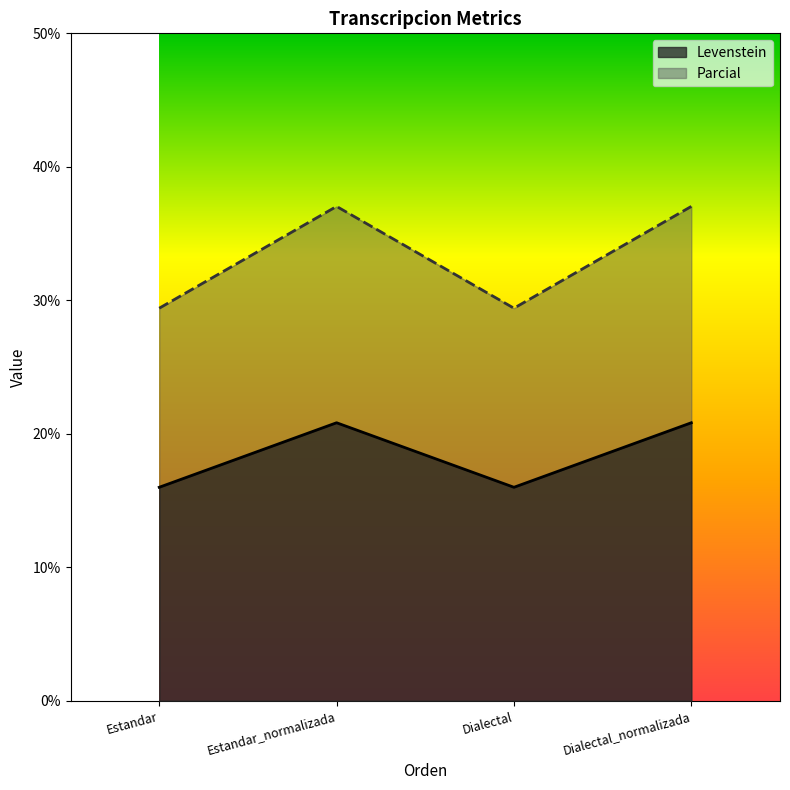

Is it true that Parcial equals 33.6 at Dialectal_normalizada?

False